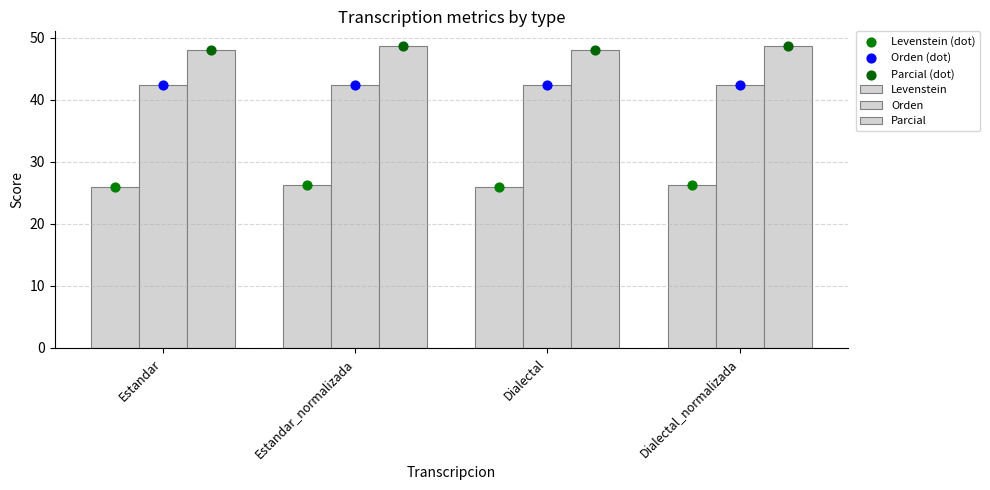

Is the value of Parcial at Estandar greater than the value of Orden (dot) at Estandar?

Yes